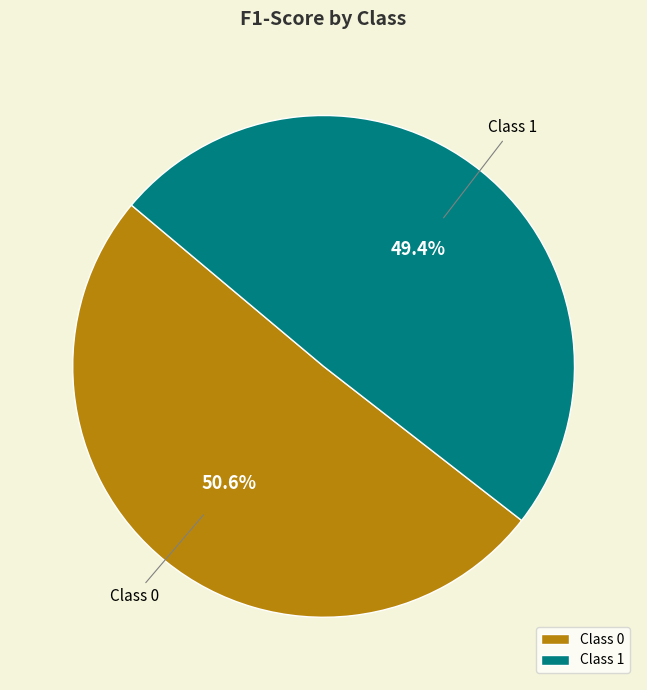

Which has a higher value, Class 1 or Class 0?

Class 0